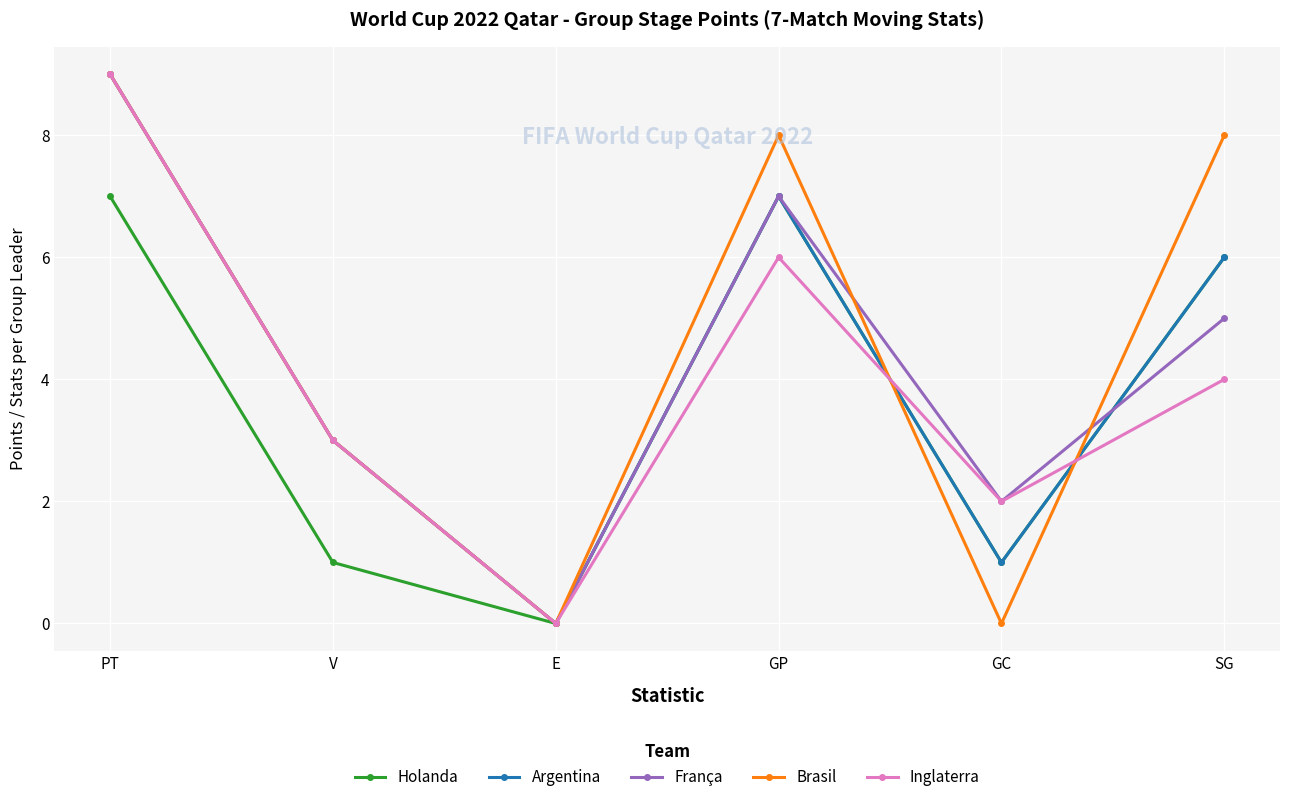

What value does the Argentina series have at SG?

6